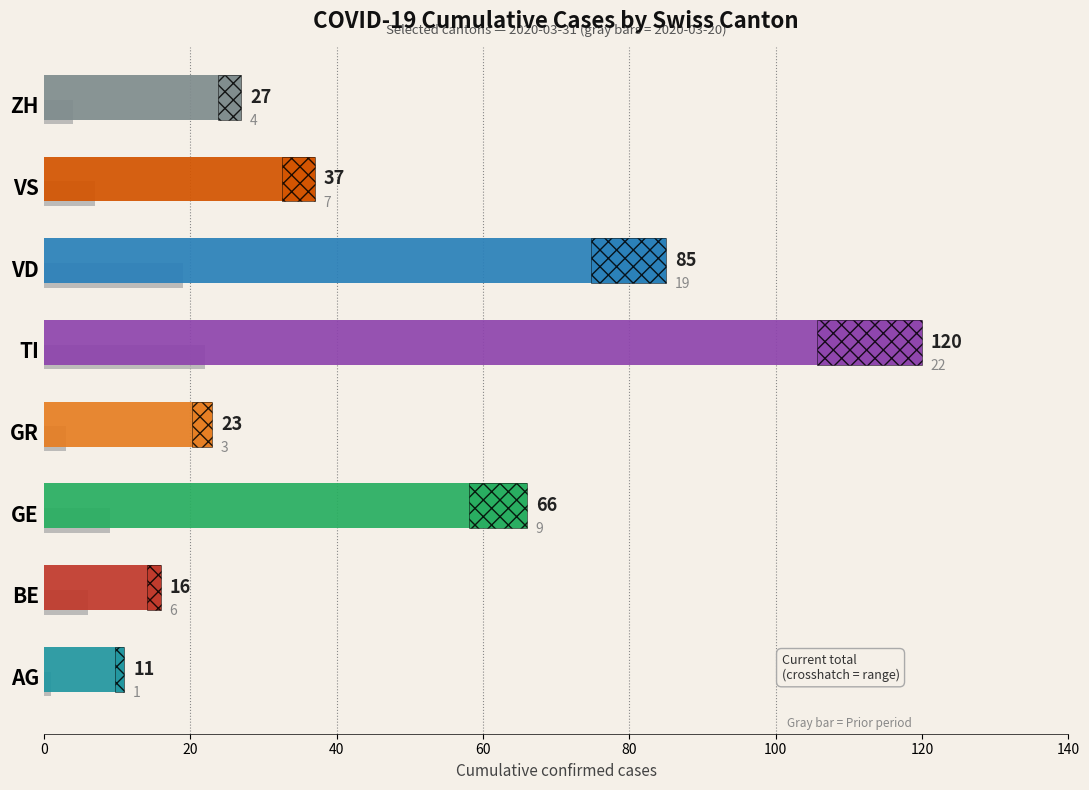

The value at BE is 9. True or false?

False